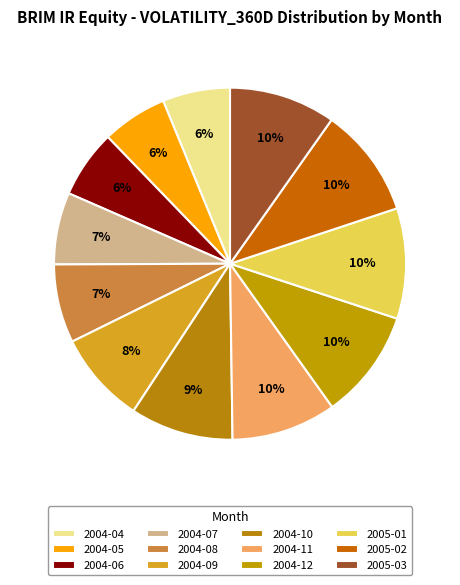

True or false: 2004-10 accounts for 22% of the total.

False